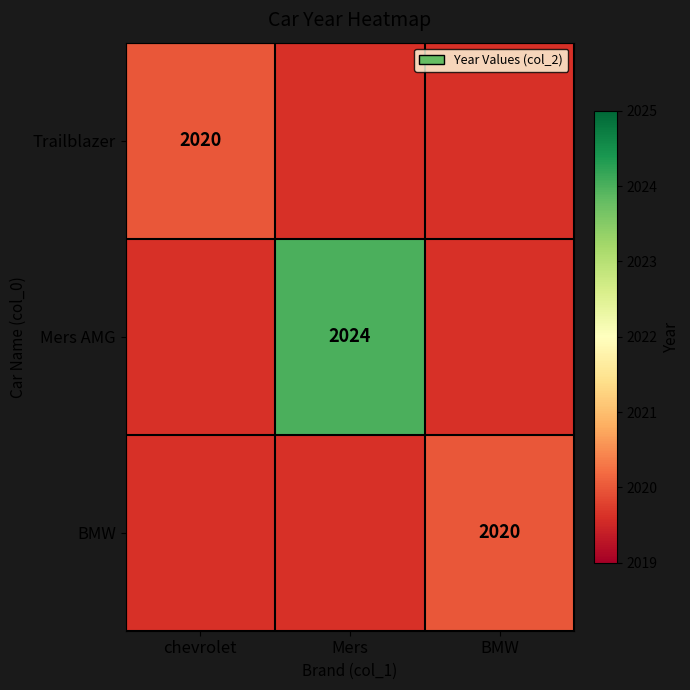

Count the number of categories in the chart.

3